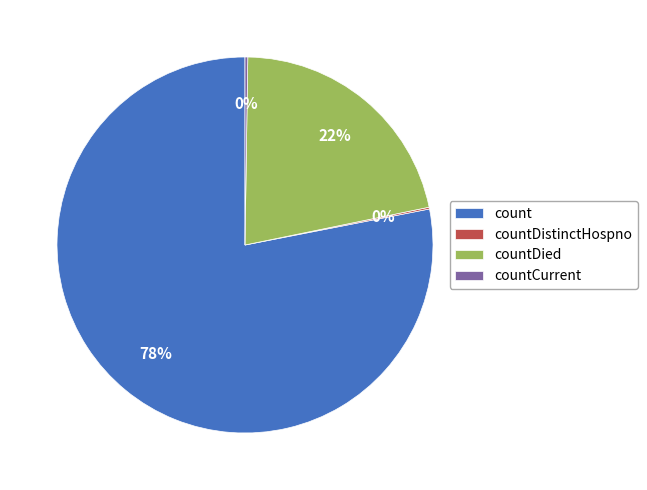

What is the largest slice in the pie chart?

count